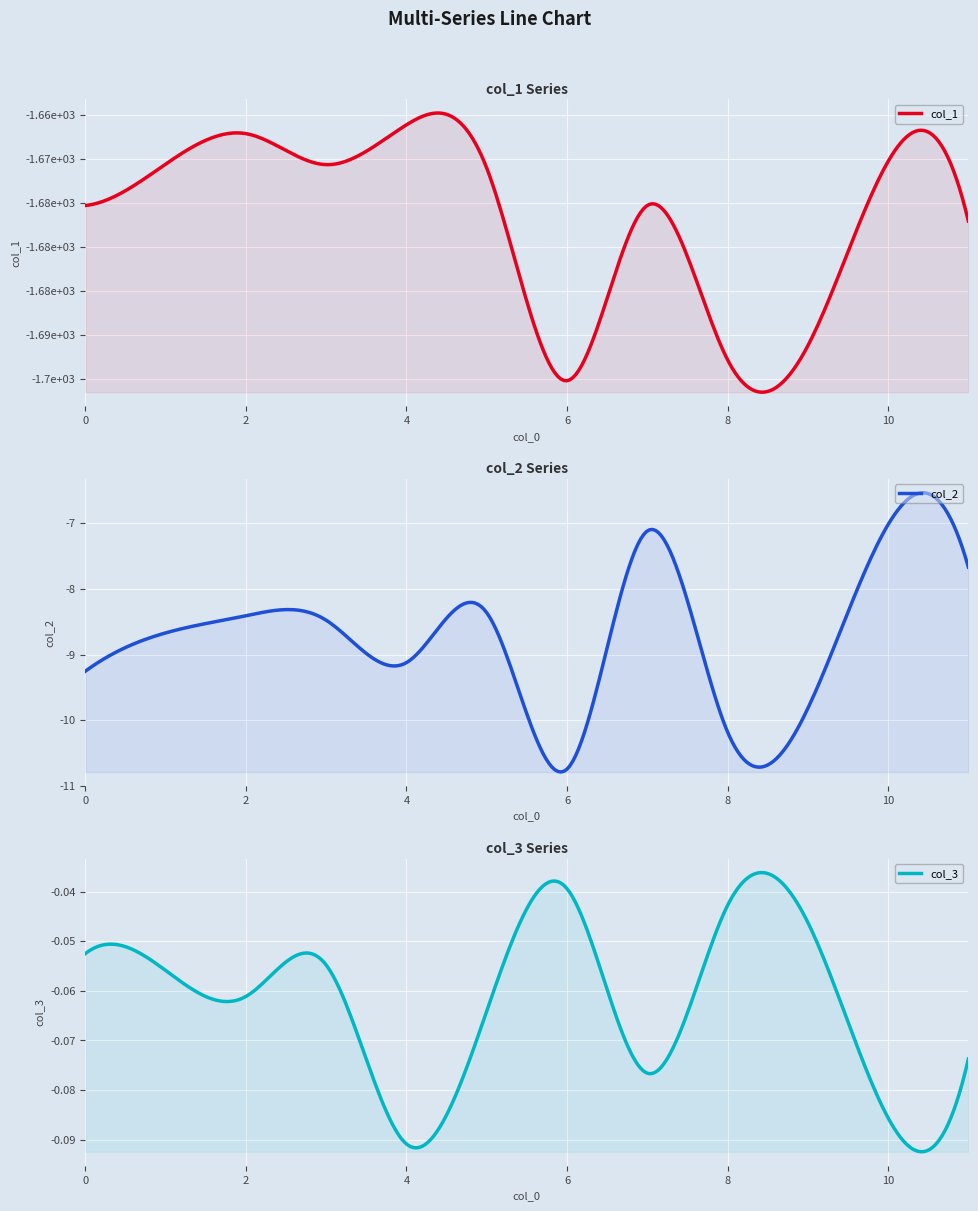

How many interior local peaks does the col_1 series have?

4